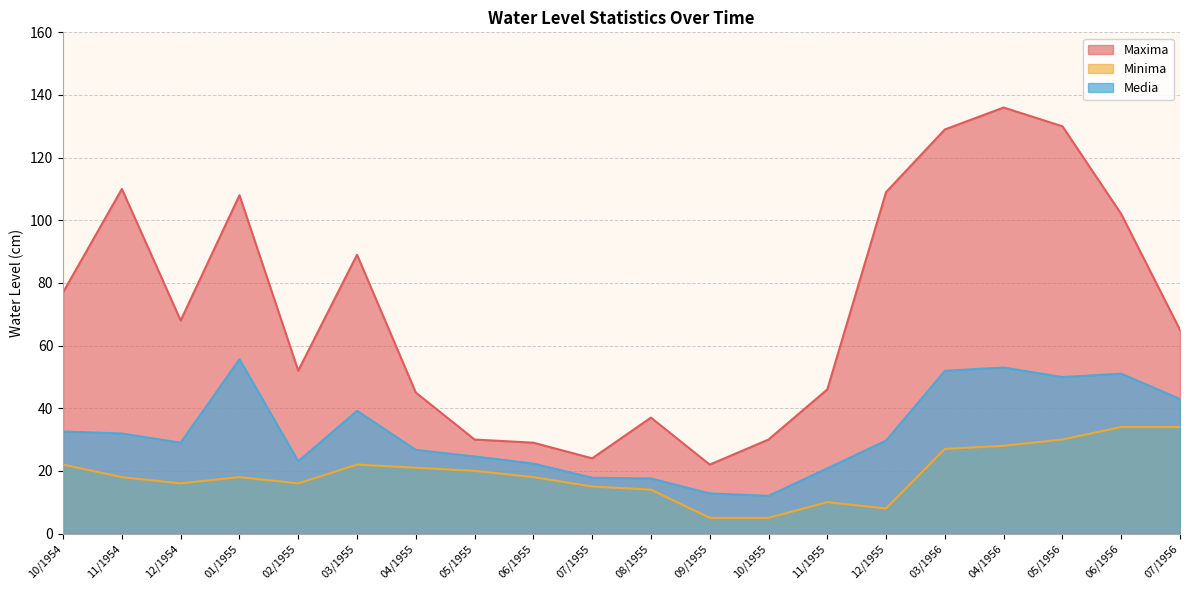

Reading left to right, what are all the values shown in this chart?

Maxima: 10/1954=77.0	11/1954=110.0	12/1954=68.0	01/1955=108.0	02/1955=52.0	03/1955=89.0	04/1955=45.0	05/1955=30.0	06/1955=29.0	07/1955=24.0	08/1955=37.0	09/1955=22.0	10/1955=30.0	11/1955=46.0	12/1955=109.0	03/1956=129.0	04/1956=136.0	05/1956=130.0	06/1956=102.0	07/1956=65.0
Minima: 10/1954=22.0	11/1954=18.0	12/1954=16.0	01/1955=18.0	02/1955=16.0	03/1955=22.0	04/1955=21.0	05/1955=20.0	06/1955=18.0	07/1955=15.0	08/1955=14.0	09/1955=5.0	10/1955=5.0	11/1955=10.0	12/1955=8.0	03/1956=27.0	04/1956=28.0	05/1956=30.0	06/1956=34.0	07/1956=34.0
Media: 10/1954=32.6	11/1954=31.9	12/1954=29.0	01/1955=55.6	02/1955=23.1	03/1955=39.2	04/1955=26.7	05/1955=24.6	06/1955=22.3	07/1955=17.8	08/1955=17.6	09/1955=12.8	10/1955=12.0	11/1955=20.8	12/1955=29.7	03/1956=51.9	04/1956=53.0	05/1956=49.9	06/1956=51.0	07/1956=42.9